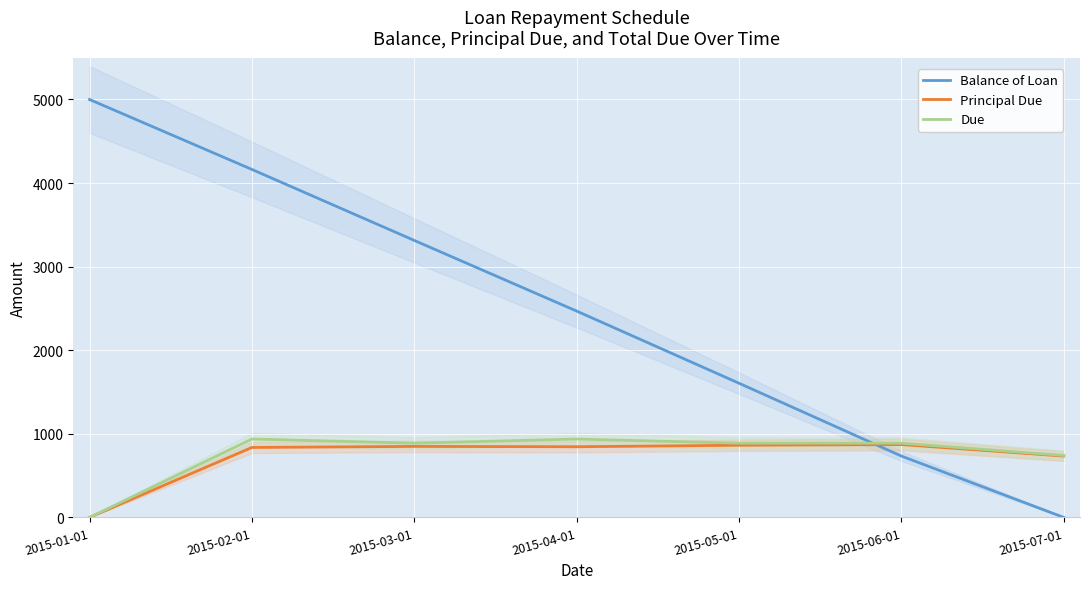

How many positive values does the Balance of Loan series have?

6